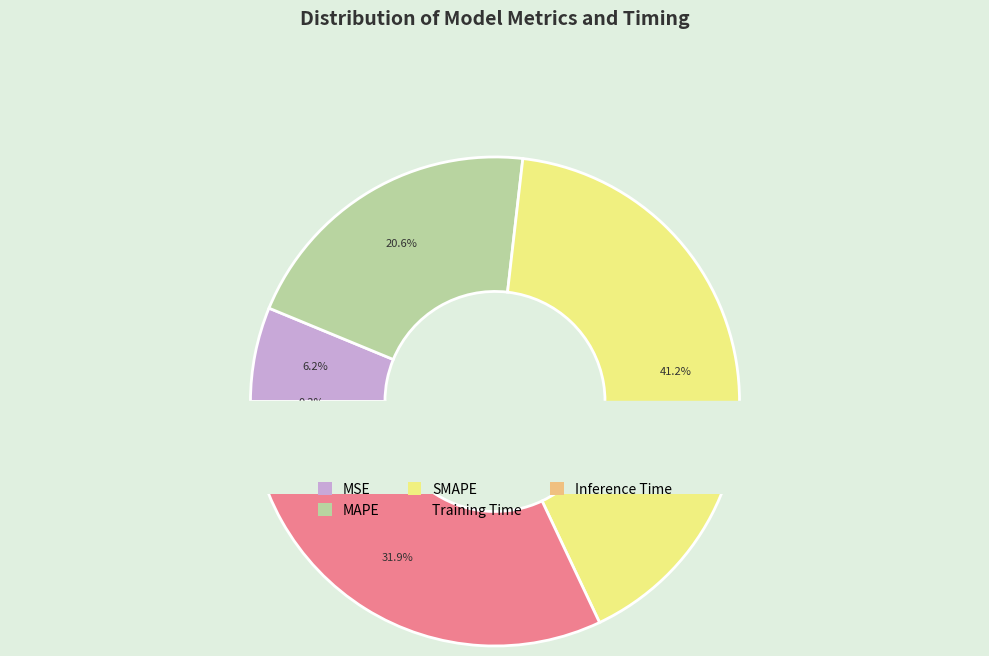

Count the number of slices in the pie.

5